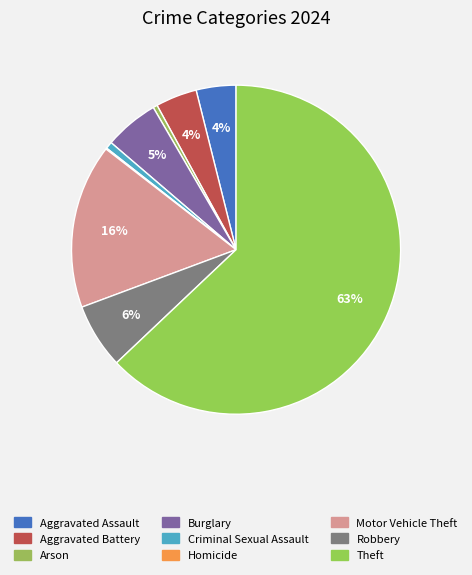

Rank the categories by value from highest to lowest.

Theft, Motor Vehicle Theft, Robbery, Burglary, Aggravated Battery, Aggravated Assault, Criminal Sexual Assault, Arson, Homicide